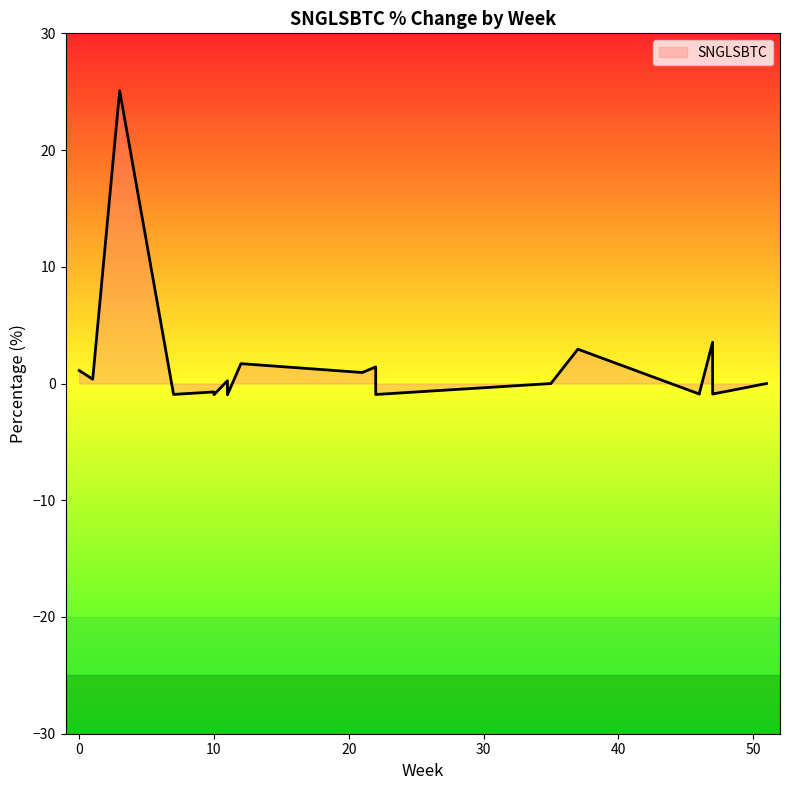

List the labels in order of value, smallest first.

11, 10, 22, 7, 46, 47, 46, 10, 11, 35, 51, 11, 1, 21, 0, 22, 12, 37, 47, 3